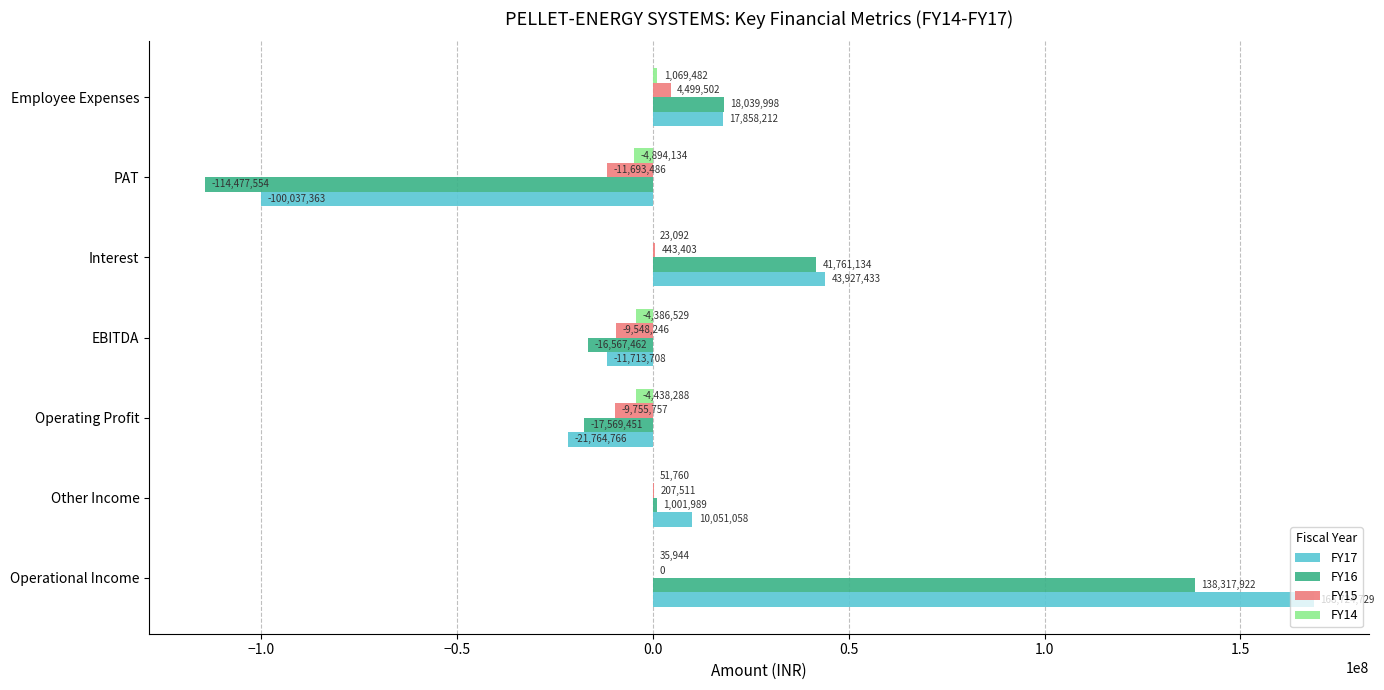

Where is FY16 nearest to the value 11920183?

Employee Expenses